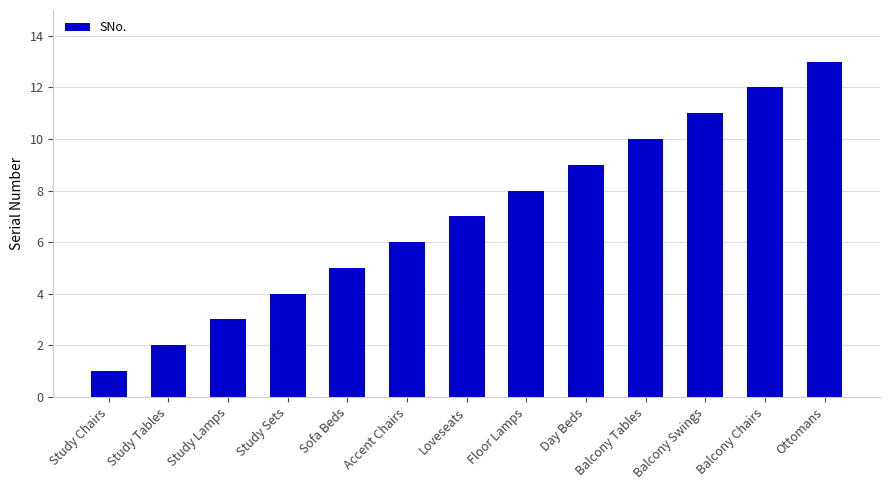

Reading left to right, list all the values displayed in this chart.

Study Chairs=1	Study Tables=2	Study Lamps=3	Study Sets=4	Sofa Beds=5	Accent Chairs=6	Loveseats=7	Floor Lamps=8	Day Beds=9	Balcony Tables=10	Balcony Swings=11	Balcony Chairs=12	Ottomans=13